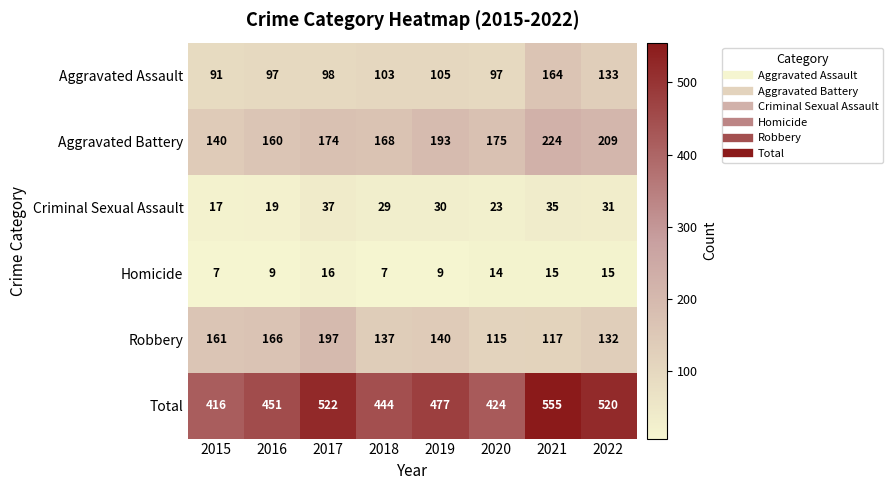

What is the difference between the maximum and minimum values in the Aggravated Battery series?

84